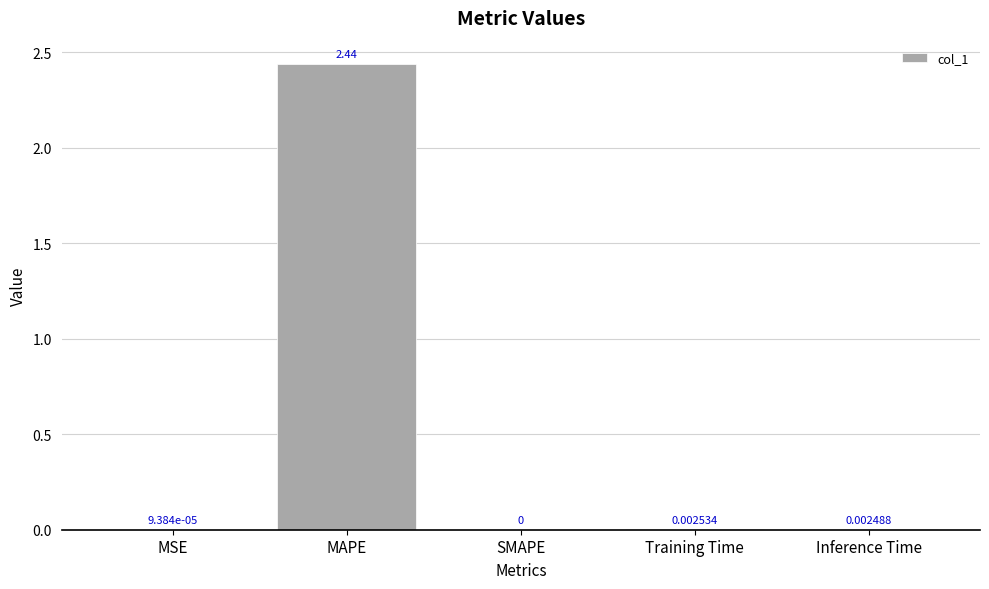

At which label is the value closest to 1?

Training Time